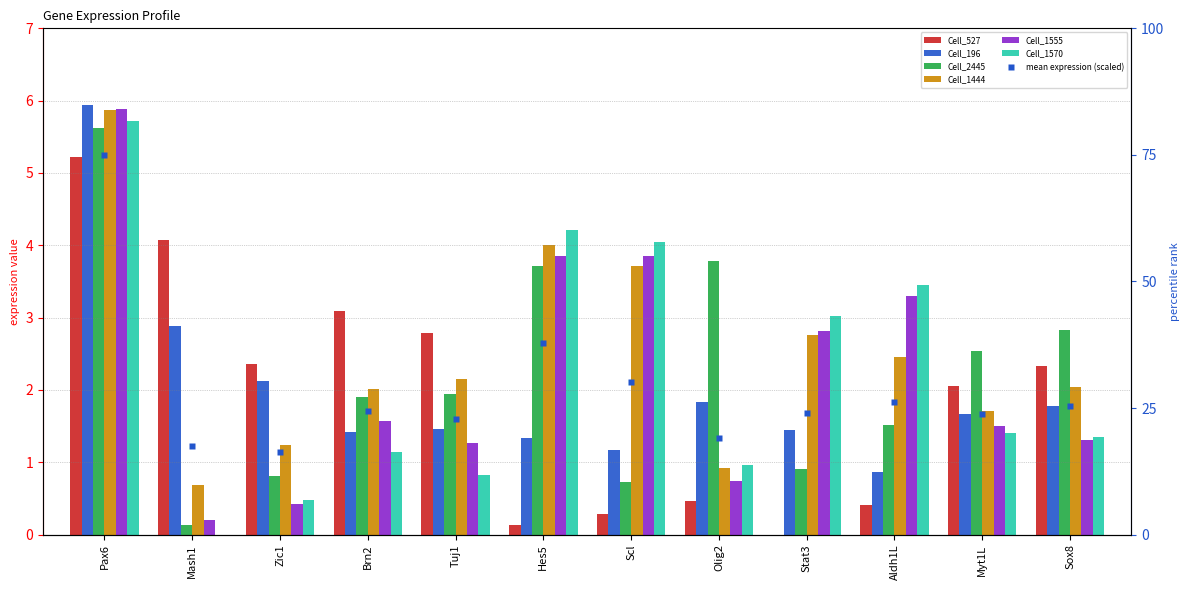

True or false: Cell_1444 has a value of 2.8 at Stat3.

True